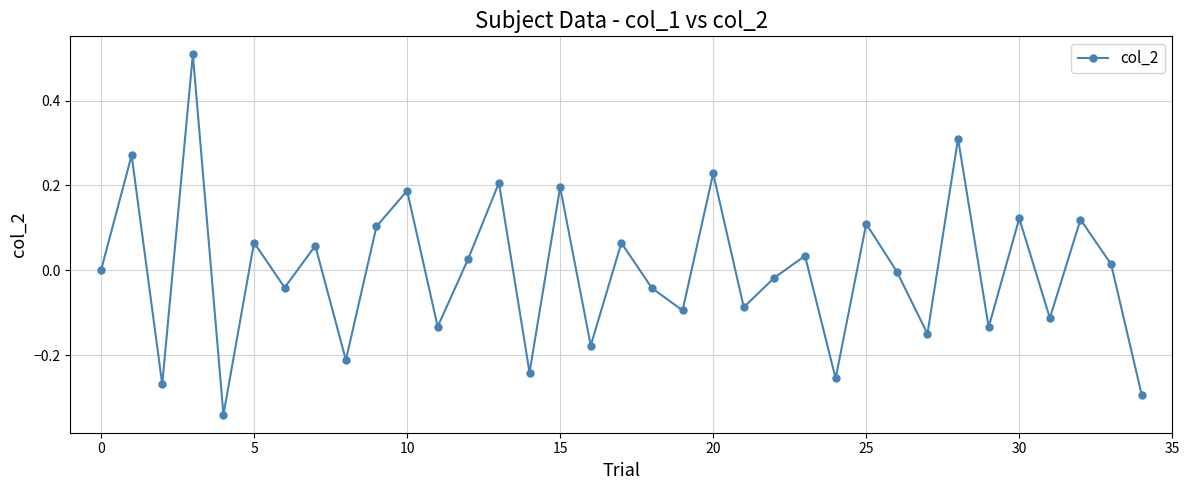

What is the maximum value shown in the chart?

0.5